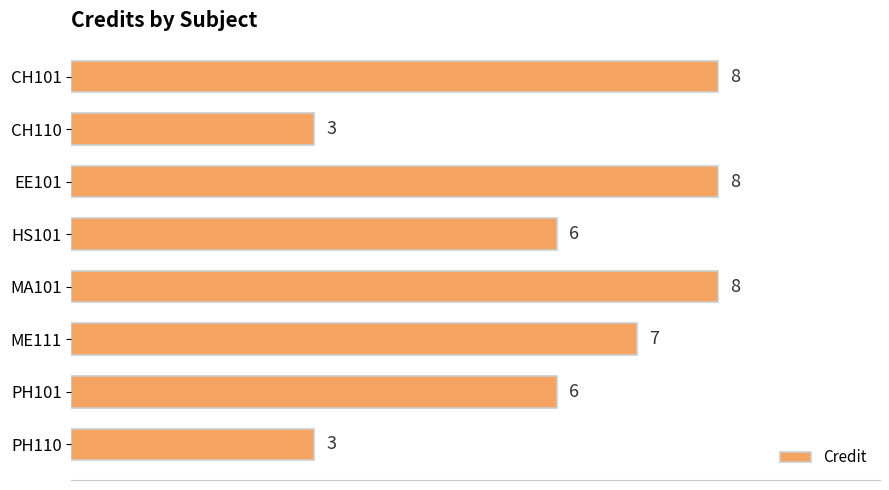

What is the sum of all values?

49